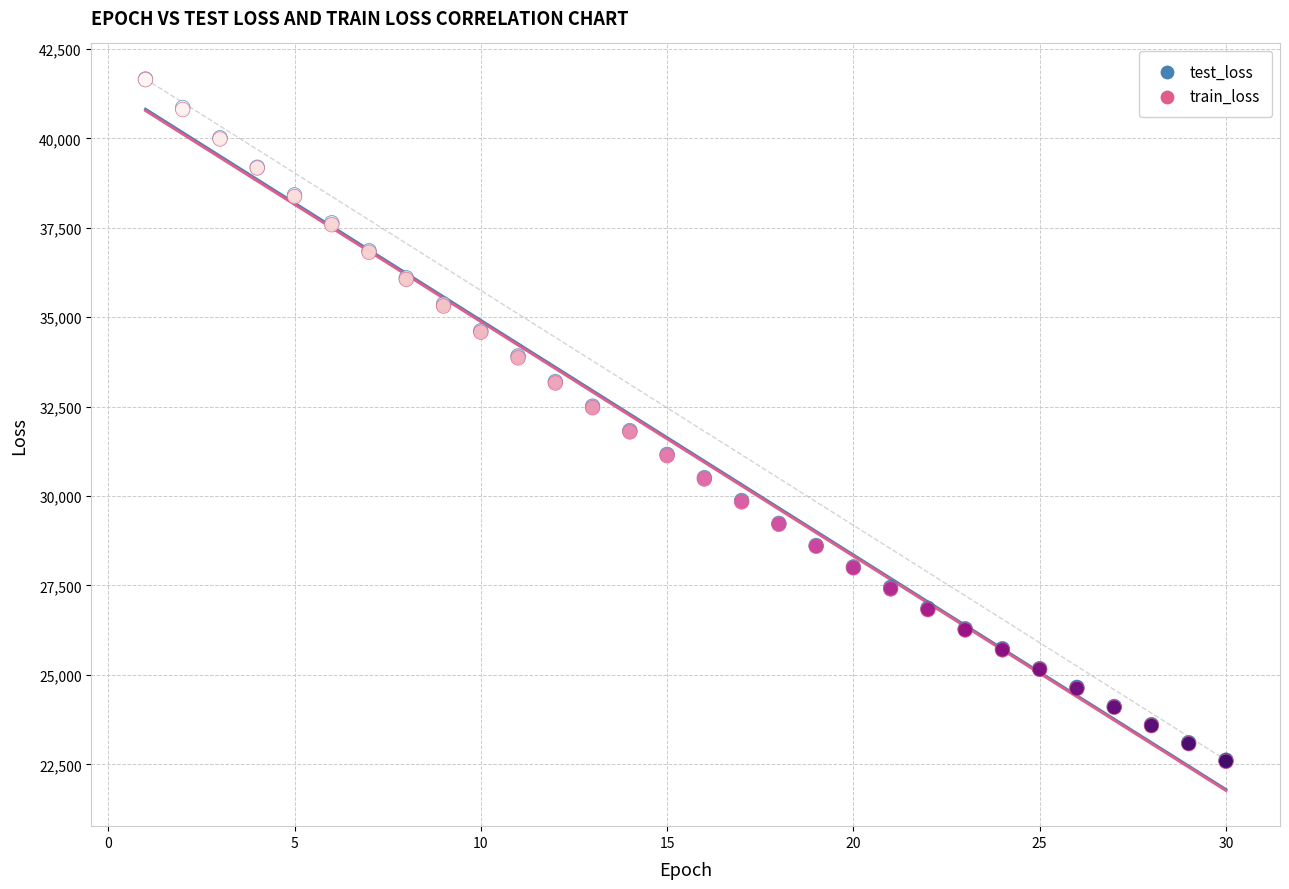

What are all the series names shown in the legend?

test_loss, train_loss